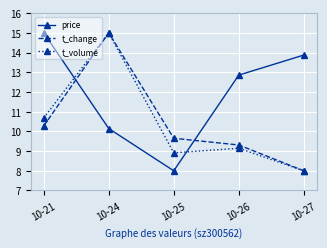

Rank the series at 10-21 from highest to lowest value.

price, t_volume, t_change